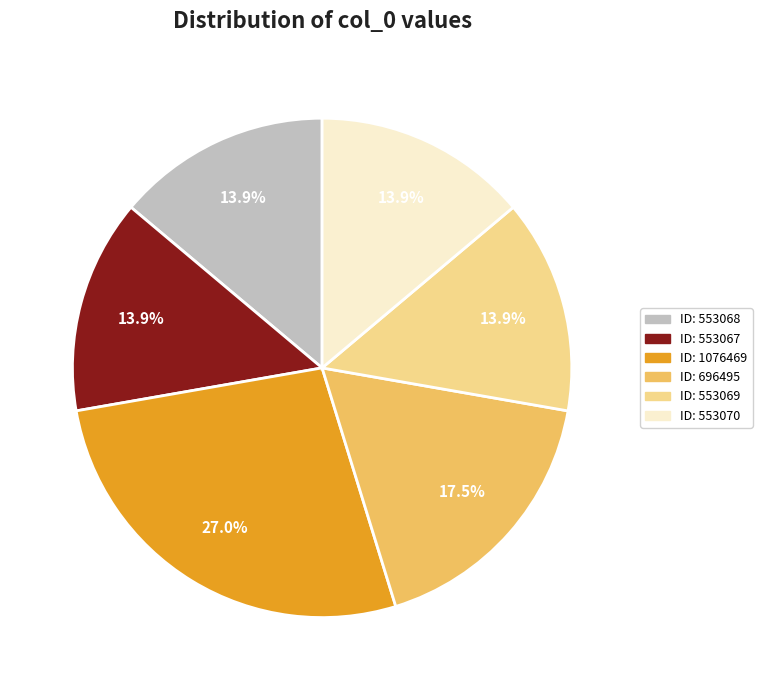

Is there any slice that represents more than half of the pie?

No